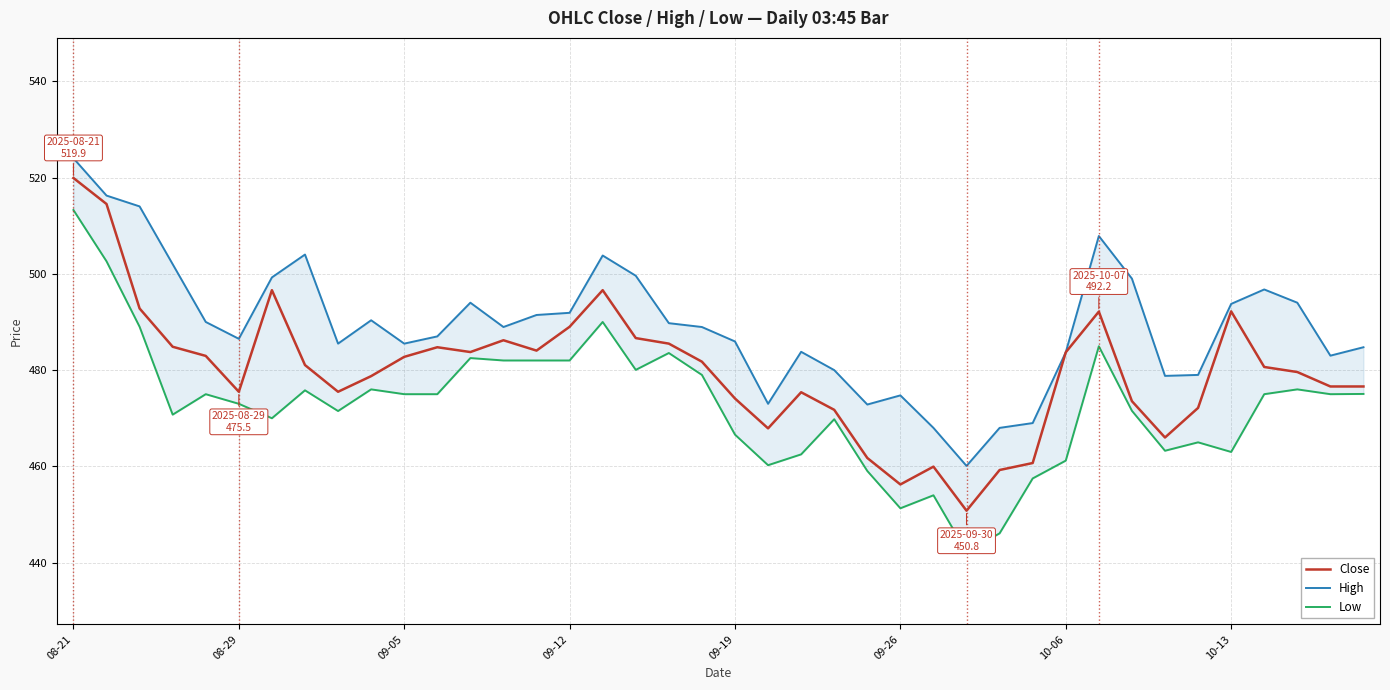

What is the highest value of the Close series?

519.9